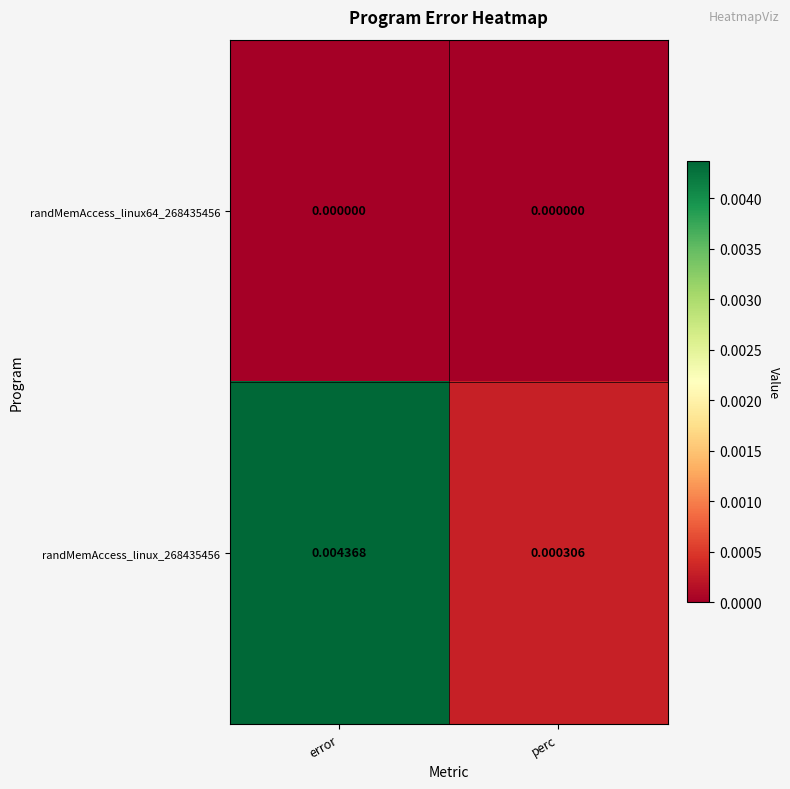

At which category does the chart reach its peak across all series?

error